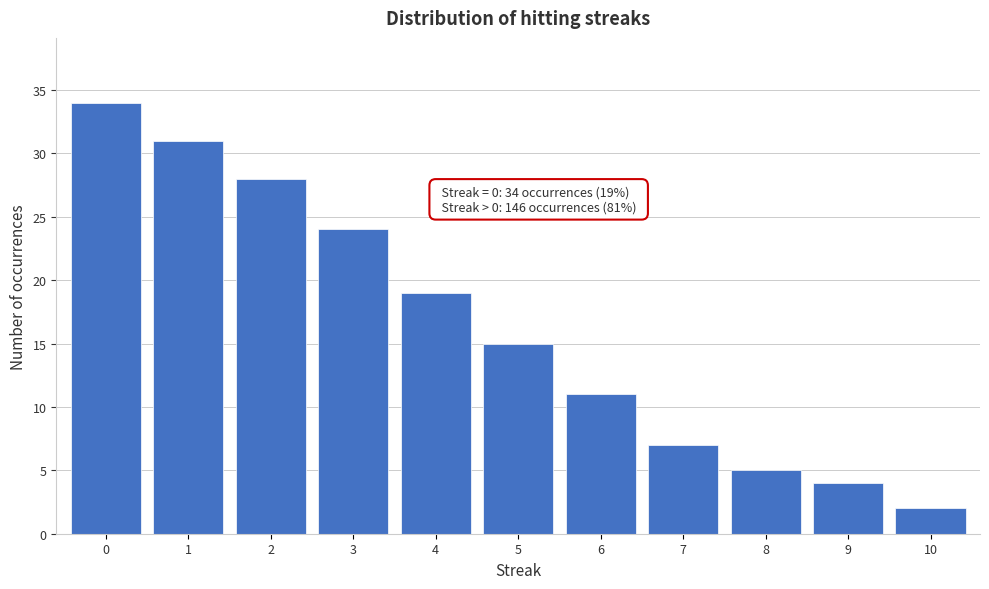

Which range on the x-axis has the tallest bar?

-0.5 to 0.5